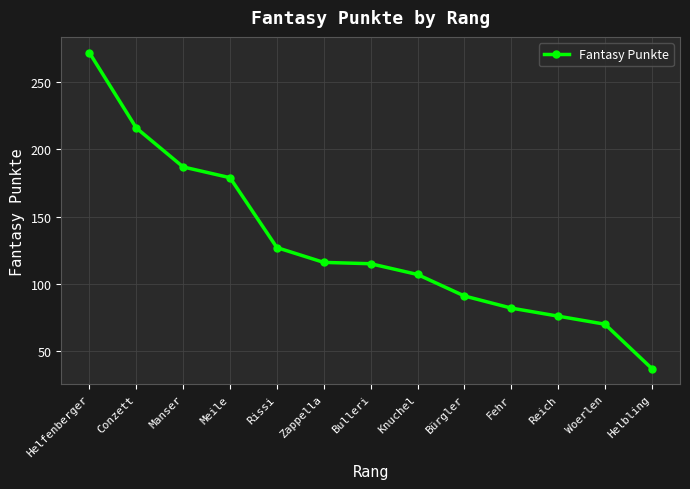

What is the difference between the maximum and second lowest values?

202